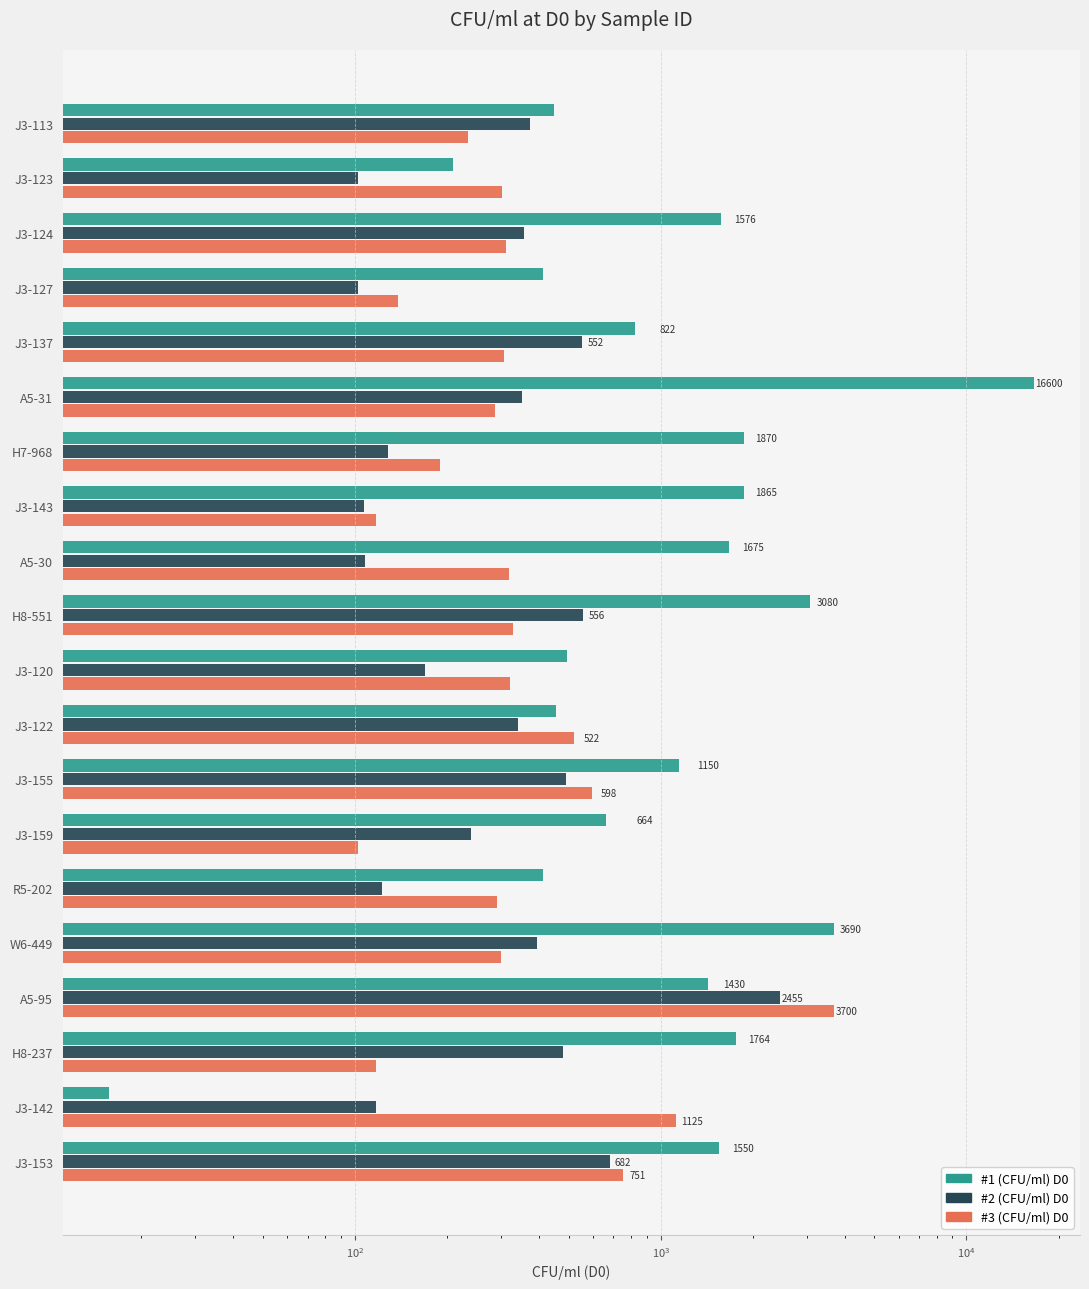

Rank the series by their maximum value, from lowest to highest.

#2 (CFU/ml) D0, #3 (CFU/ml) D0, #1 (CFU/ml) D0